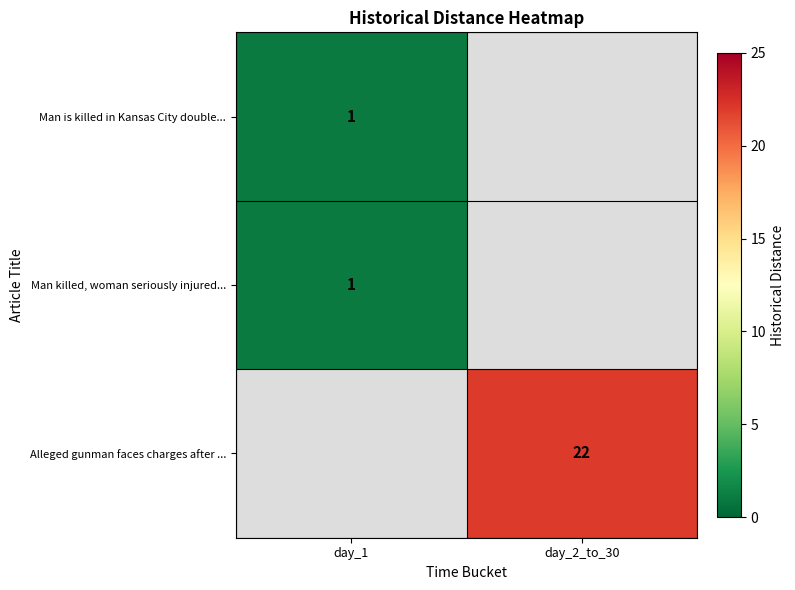

Is it true that Man killed, woman seriously injured... equals 1 at day_1?

True